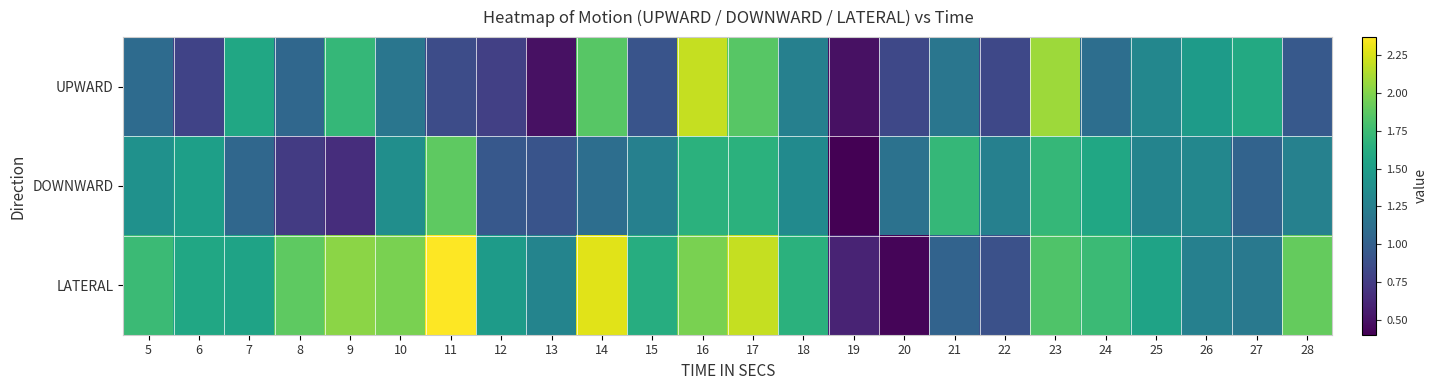

Count the number of data series in this chart.

3